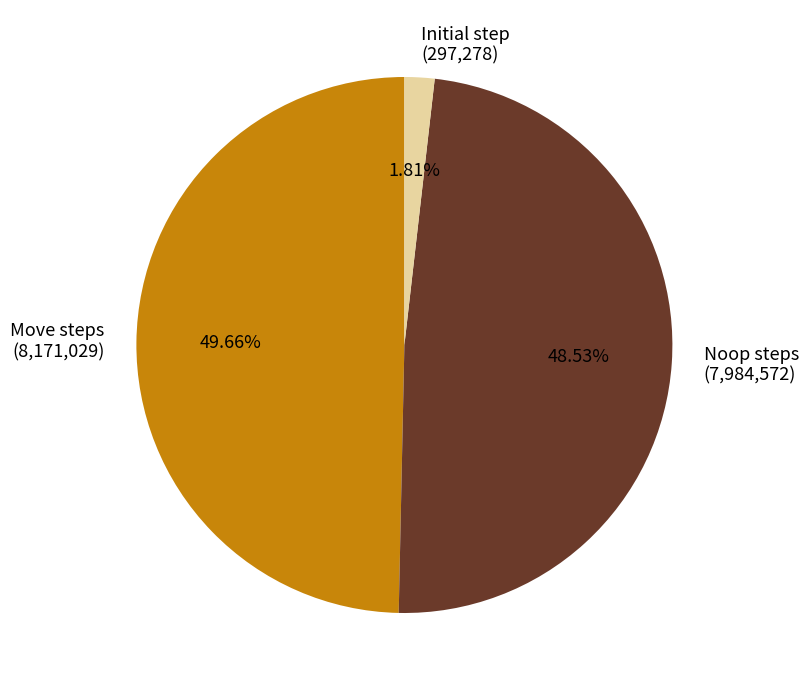

What is the smallest slice in the pie chart?

Initial step (297,278)